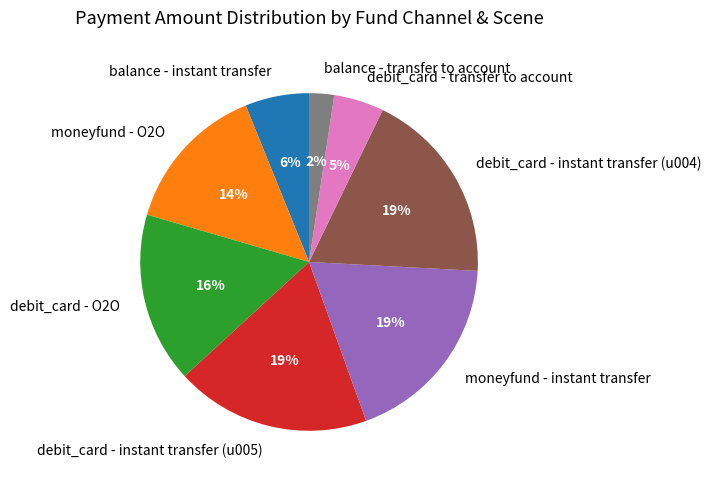

Is it true that debit_card - O2O is 7% of the pie?

False